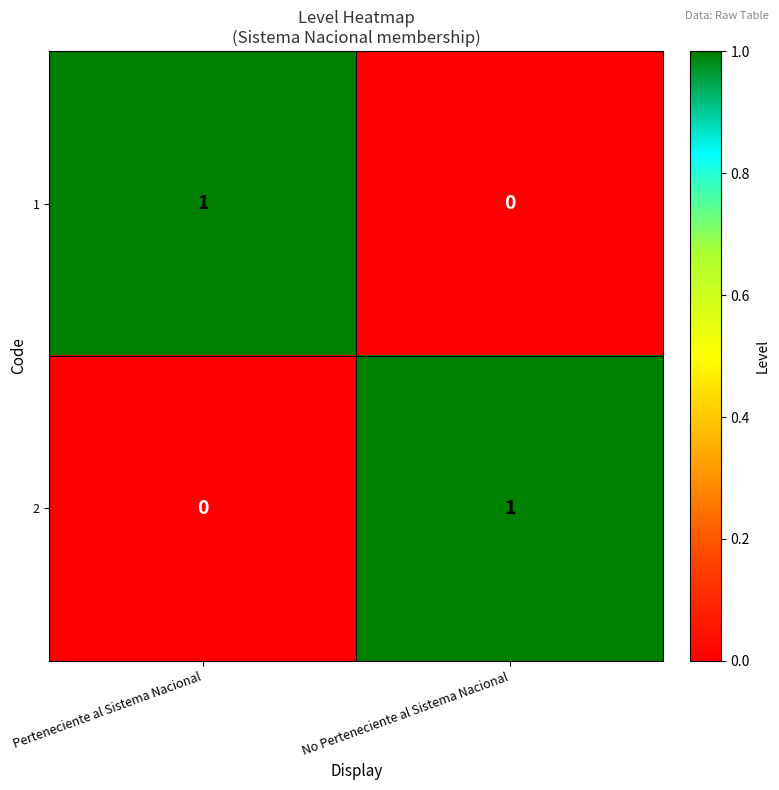

Which category has the highest value in the 1 series?

Perteneciente al Sistema Nacional